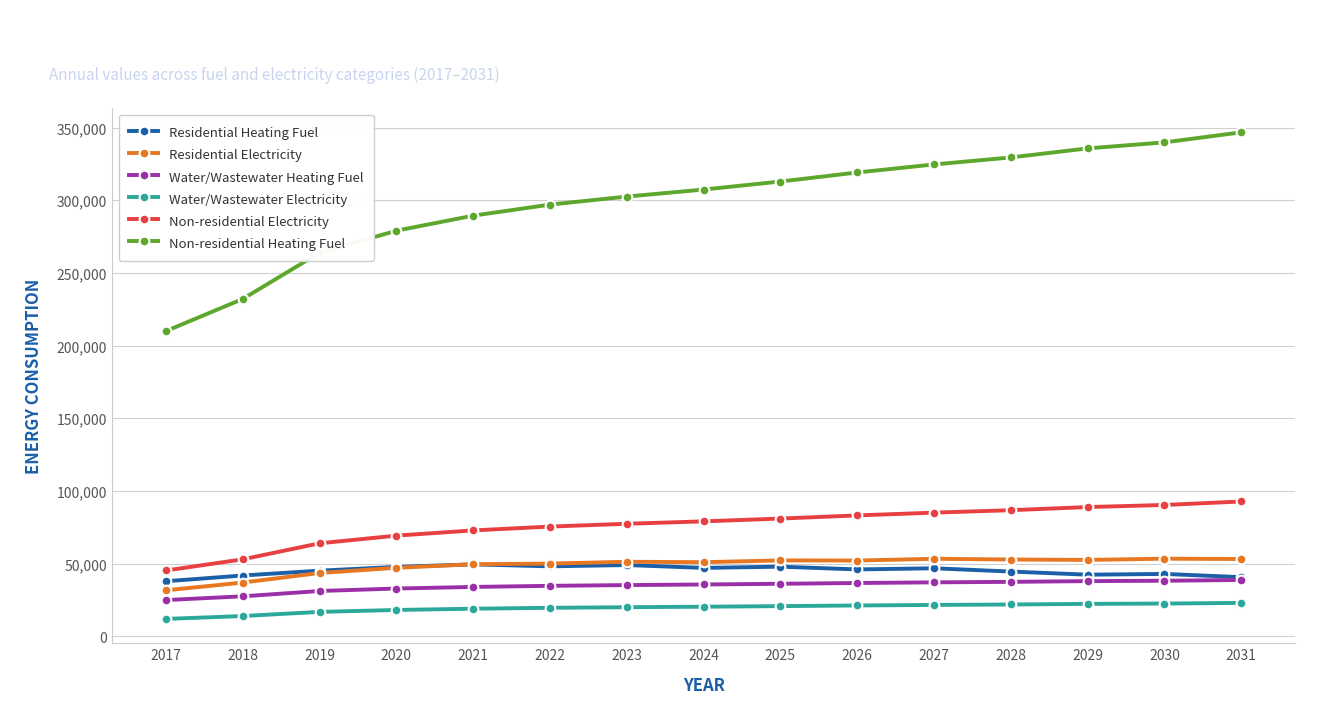

What is the total value across all series at 2028?

572684.1